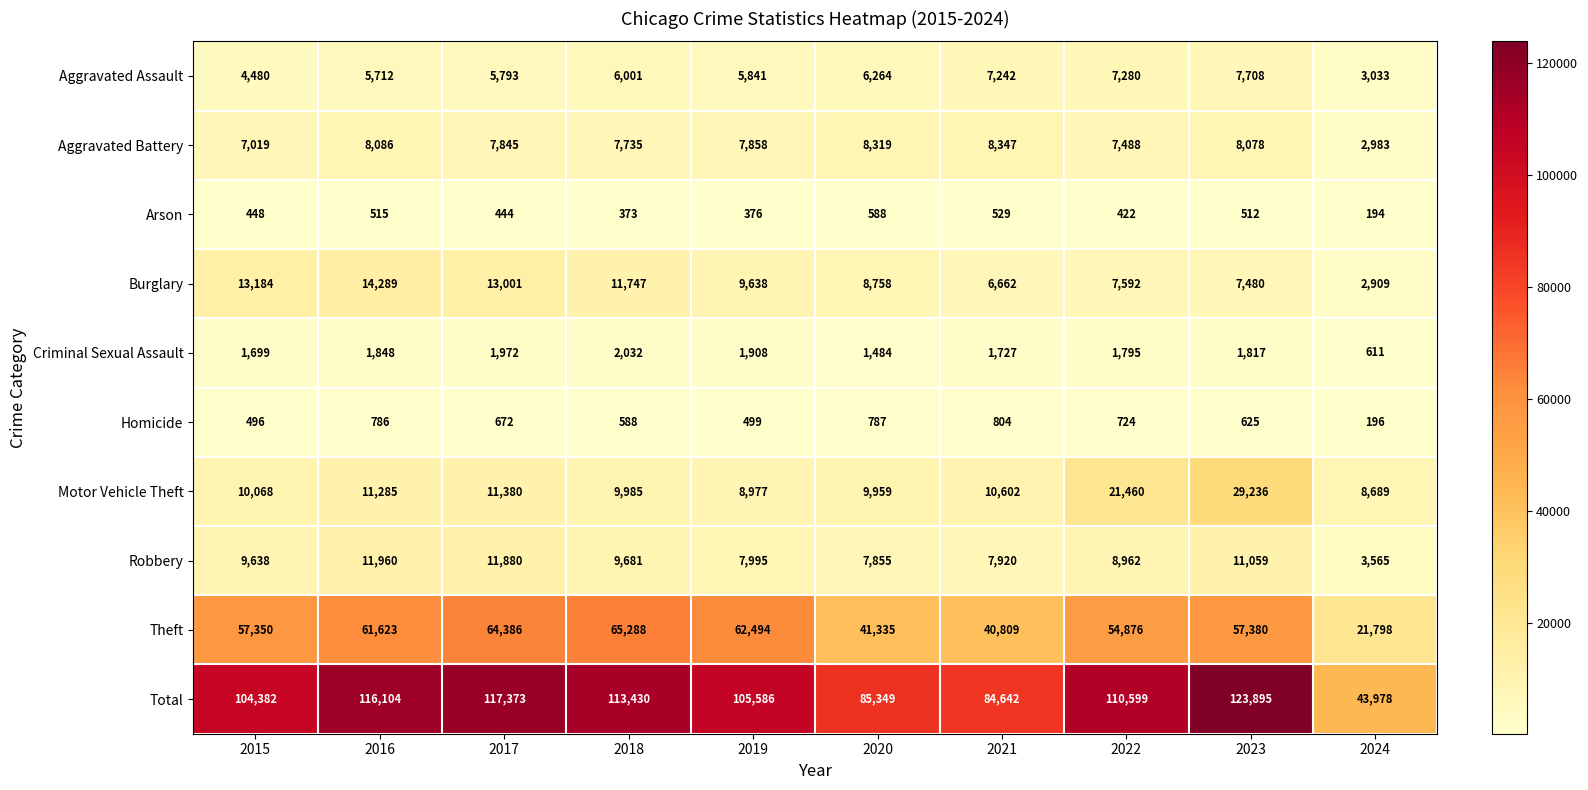

What is the difference between the highest and lowest values at 2016?

115589